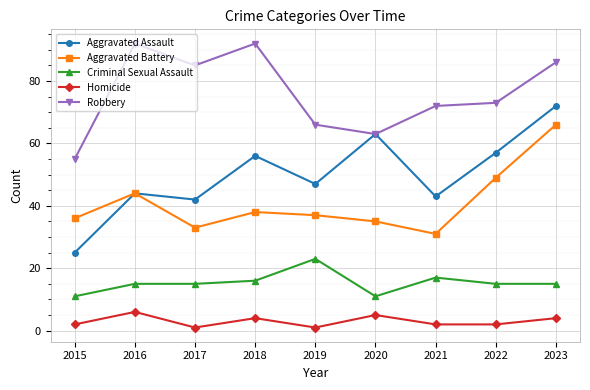

True or false: Criminal Sexual Assault has more than 0 points higher than both neighbors.

True